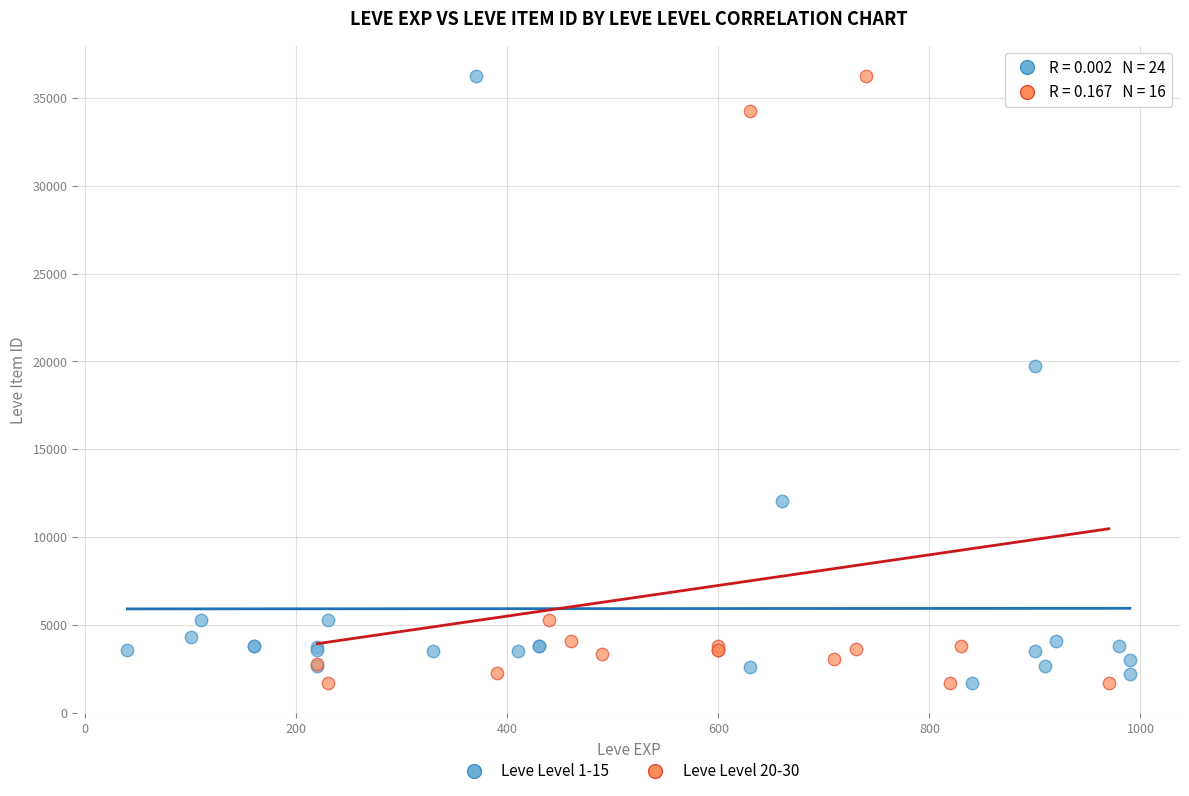

What are all the series names shown in the legend?

Leve Level 1-15, Leve Level 20-30